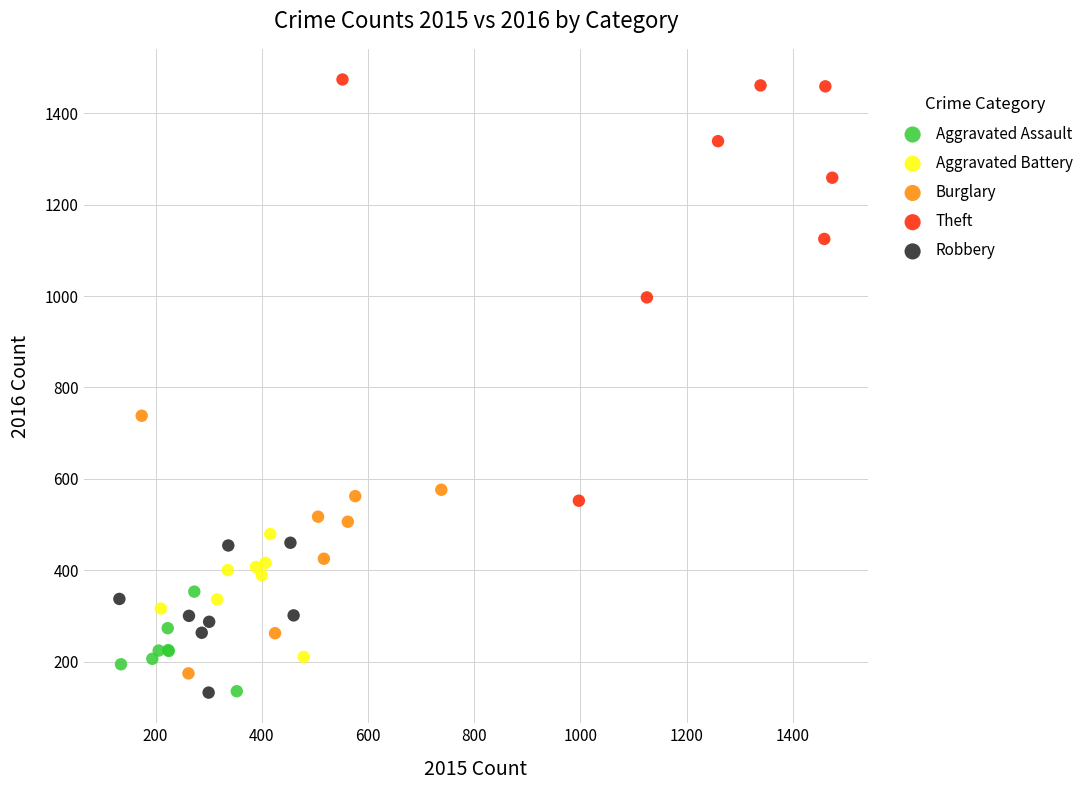

What are all the series names shown in the legend?

Aggravated Assault, Aggravated Battery, Burglary, Theft, Robbery